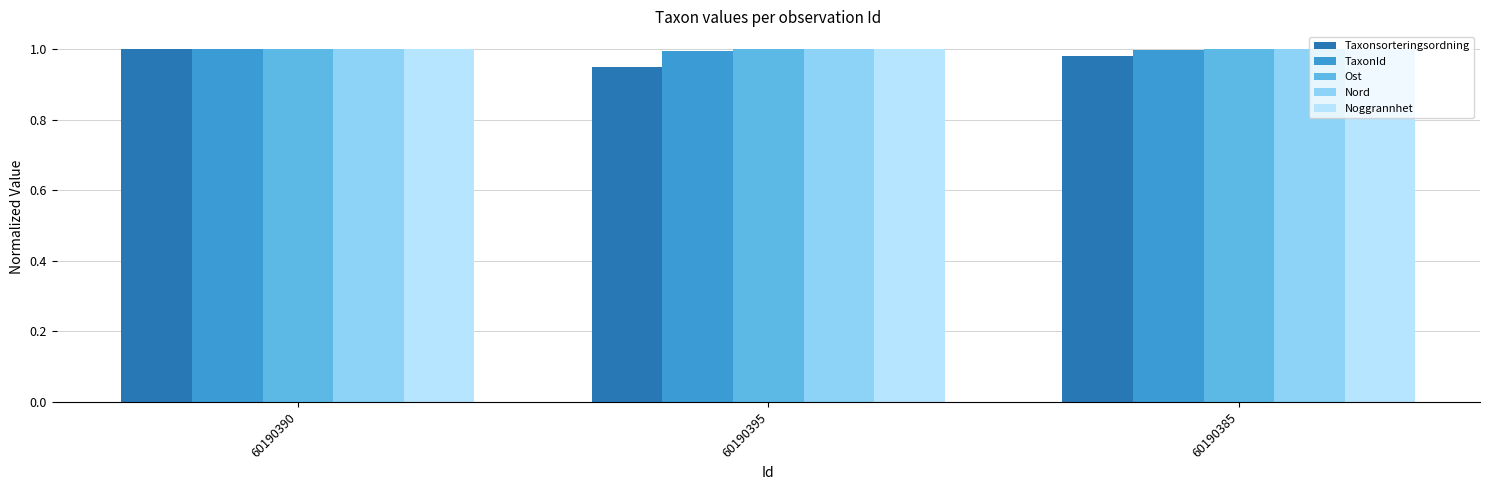

Is it true that TaxonId equals 1.6 at 60190385?

False